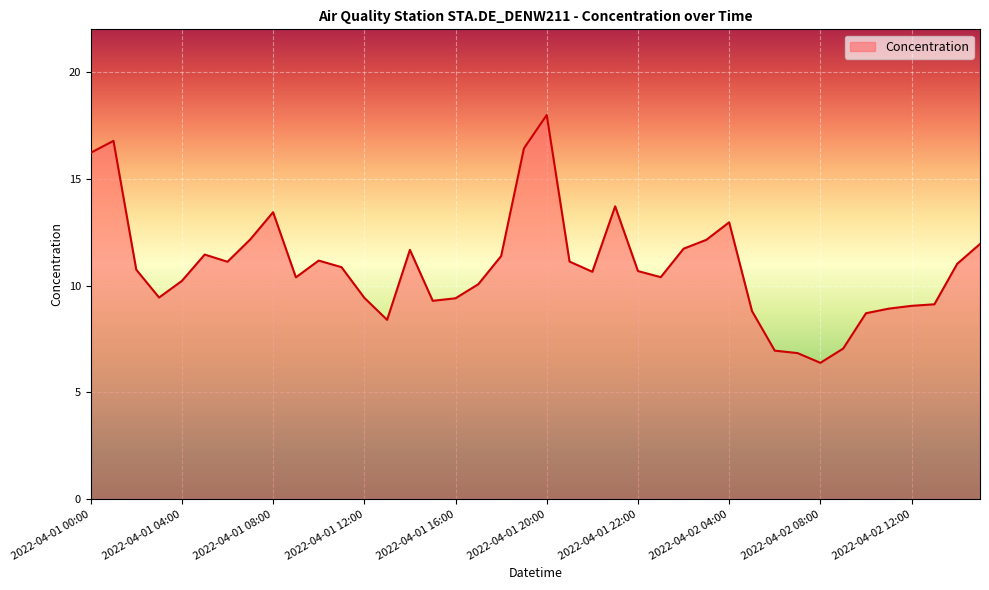

How many lines are shown in the chart?

1